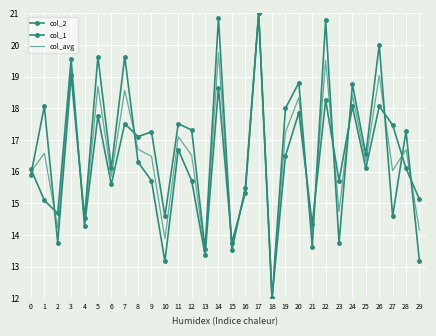

What is the difference between the maximum and minimum values in the col_1 series?

9.0